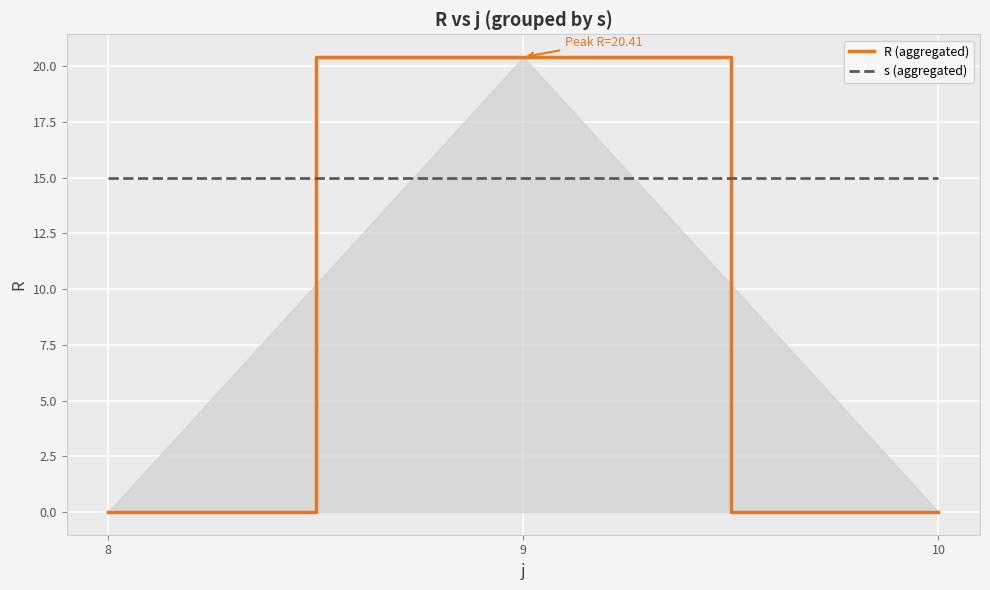

What is the sum of all R (aggregated) values?

20.4